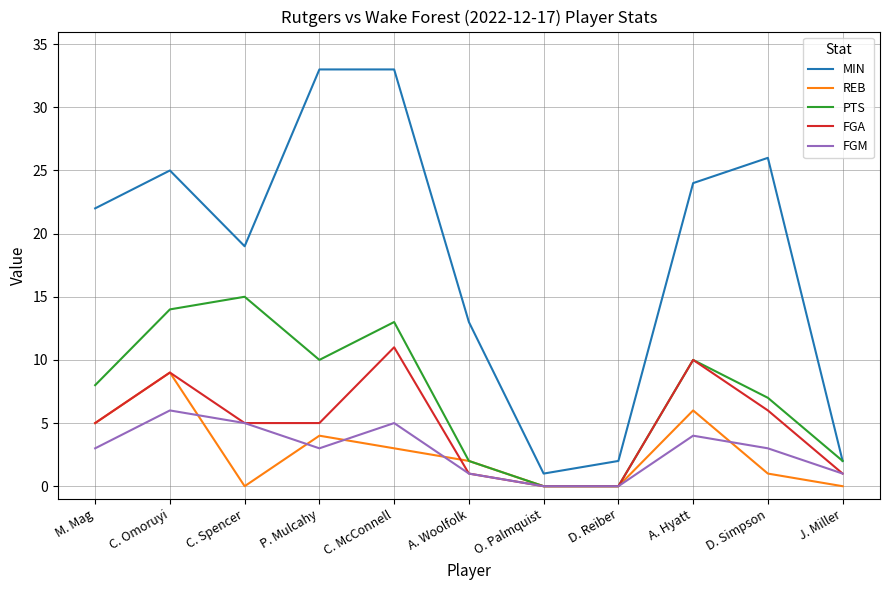

Reading right to left, transcribe all the data shown in this chart.

MIN: J. Miller=2	D. Simpson=26	A. Hyatt=24	D. Reiber=2	O. Palmquist=1	A. Woolfolk=13	C. McConnell=33	P. Mulcahy=33	C. Spencer=19	C. Omoruyi=25	M. Mag=22
REB: J. Miller=0	D. Simpson=1	A. Hyatt=6	D. Reiber=0	O. Palmquist=0	A. Woolfolk=2	C. McConnell=3	P. Mulcahy=4	C. Spencer=0	C. Omoruyi=9	M. Mag=5
PTS: J. Miller=2	D. Simpson=7	A. Hyatt=10	D. Reiber=0	O. Palmquist=0	A. Woolfolk=2	C. McConnell=13	P. Mulcahy=10	C. Spencer=15	C. Omoruyi=14	M. Mag=8
FGA: J. Miller=1	D. Simpson=6	A. Hyatt=10	D. Reiber=0	O. Palmquist=0	A. Woolfolk=1	C. McConnell=11	P. Mulcahy=5	C. Spencer=5	C. Omoruyi=9	M. Mag=5
FGM: J. Miller=1	D. Simpson=3	A. Hyatt=4	D. Reiber=0	O. Palmquist=0	A. Woolfolk=1	C. McConnell=5	P. Mulcahy=3	C. Spencer=5	C. Omoruyi=6	M. Mag=3